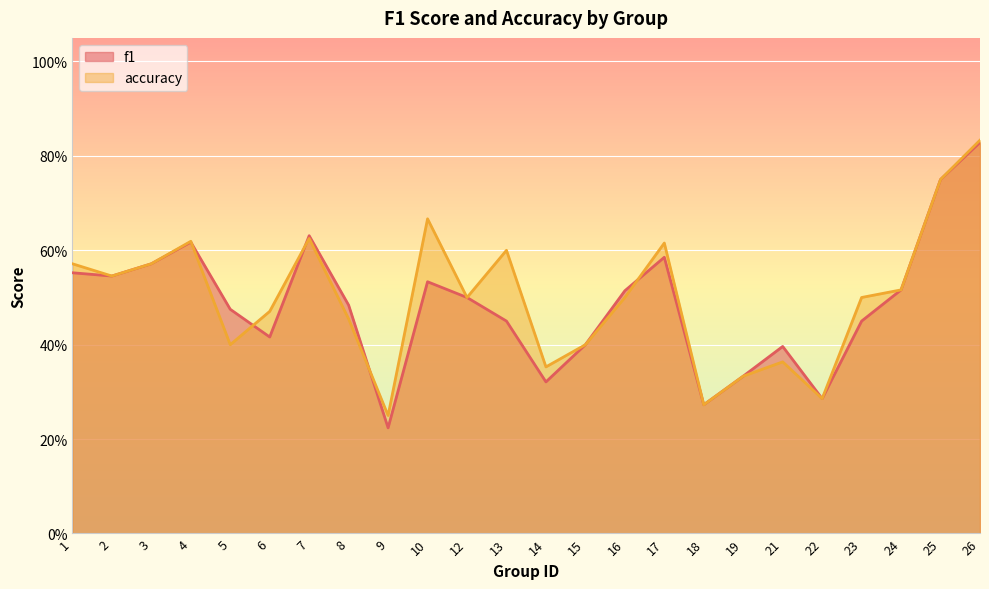

What is the difference between the maximum and minimum values in the accuracy series?

0.6